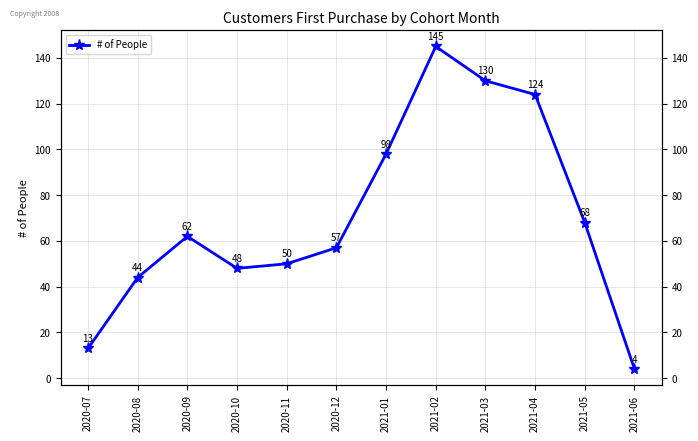

What is the minimum value shown in the chart?

4